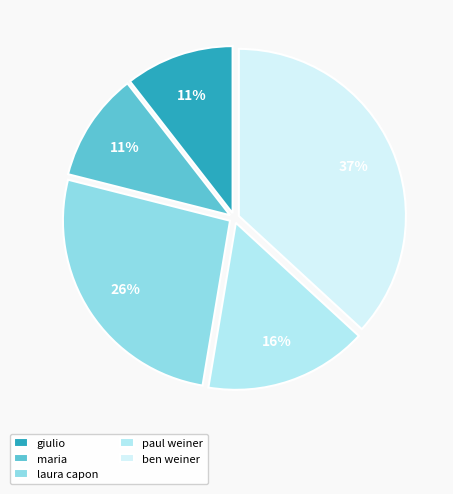

How many segments does this pie chart have?

5